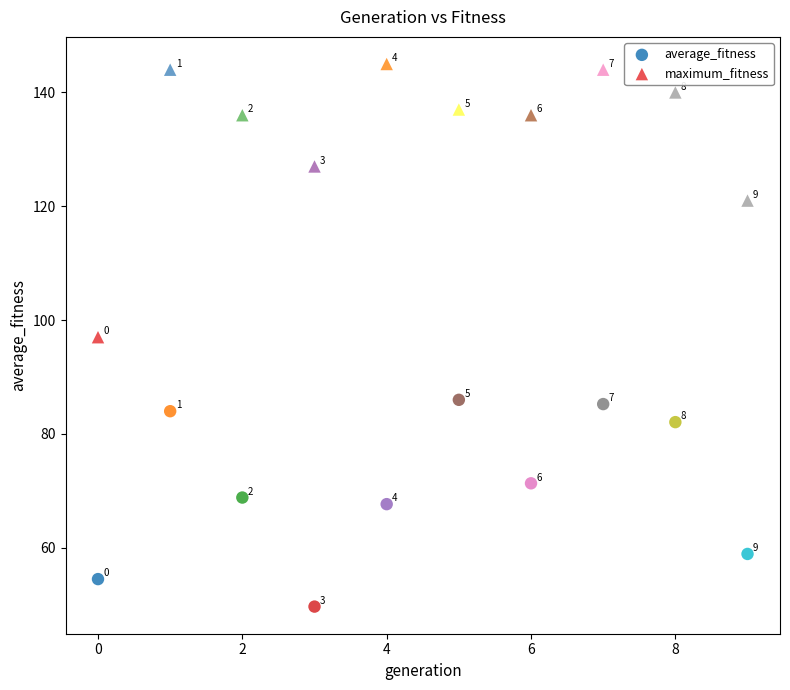

Across all data points, what is the range of Y values (max minus min)?

95.3